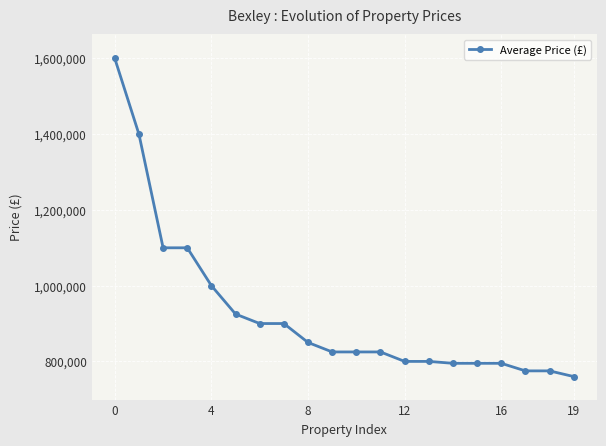

What is the difference between the maximum and second lowest values?

825000